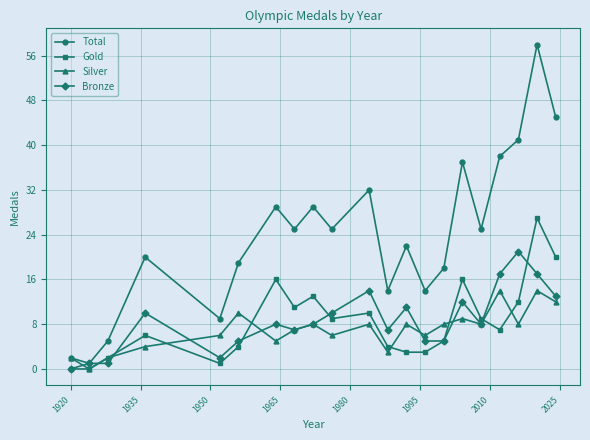

Which series has the largest range (max minus min)?

Total